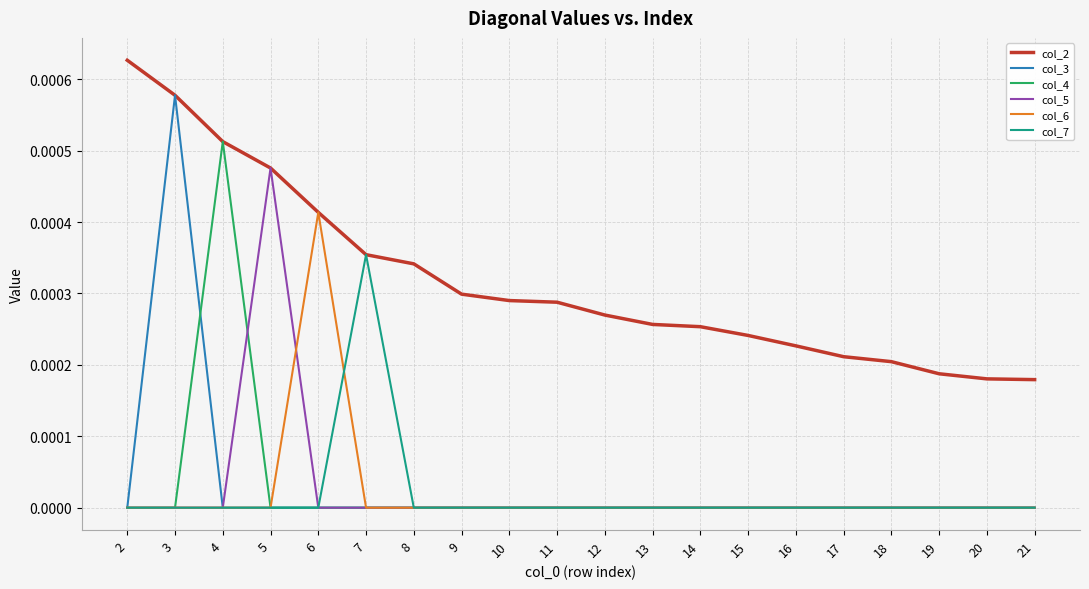

Rank the series by their maximum value, from lowest to highest.

col_7, col_6, col_5, col_4, col_3, col_2